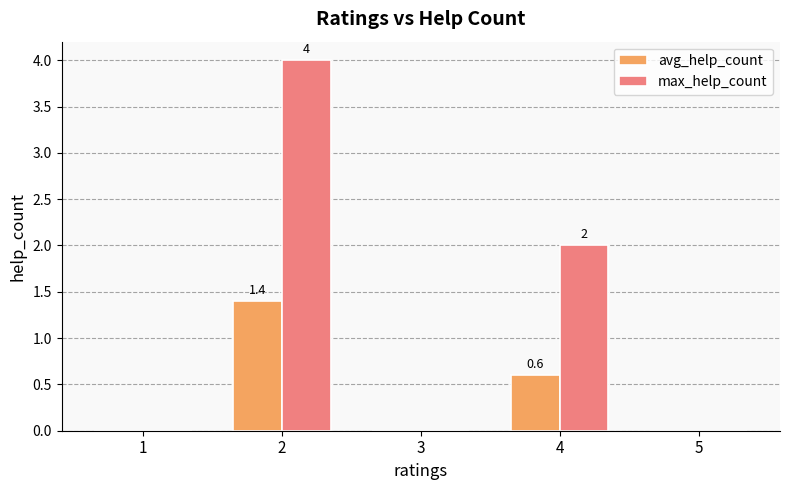

What is the total value across all series at 4?

2.6